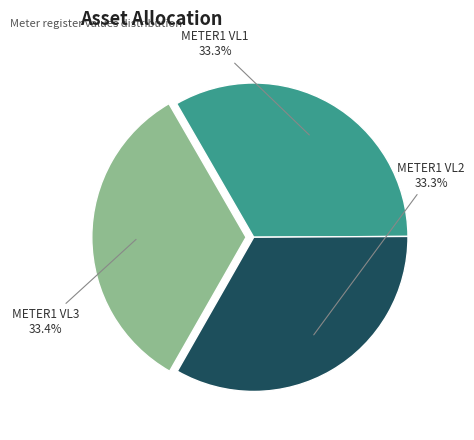

To the nearest percent, what is the combined percentage of METER1 VL1 and METER1 VL3?

67%